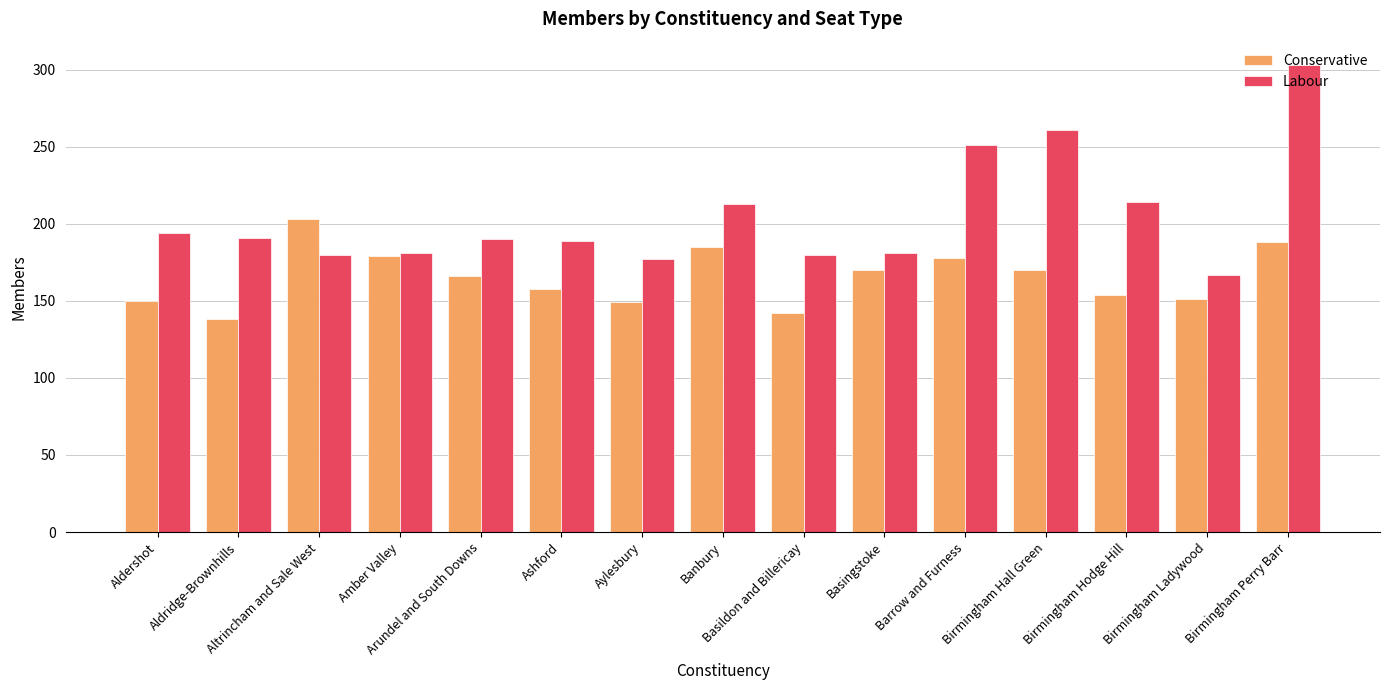

Which series has the largest total across all categories?

Labour